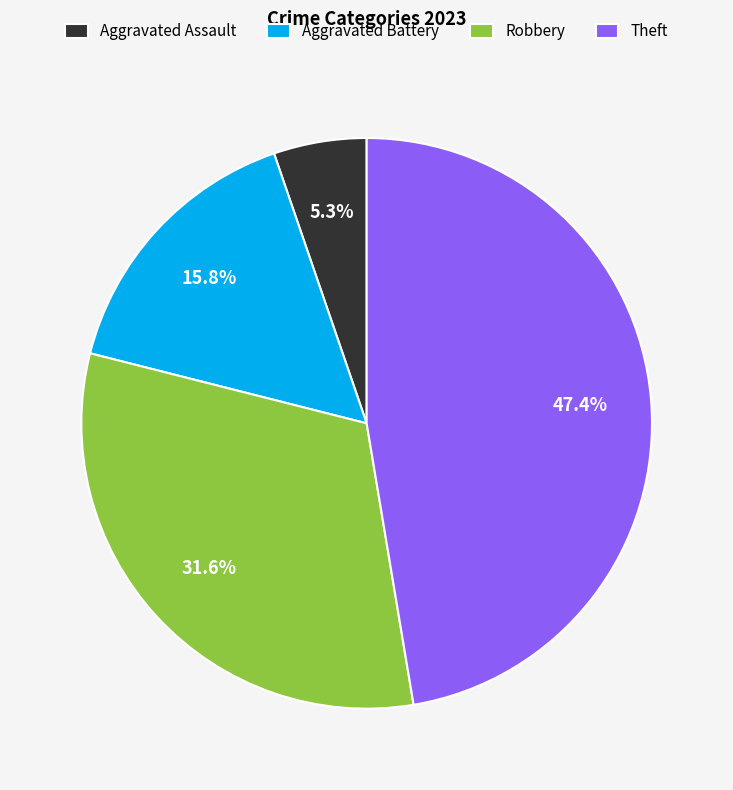

The Theft slice represents 47% of the pie. True or false?

True